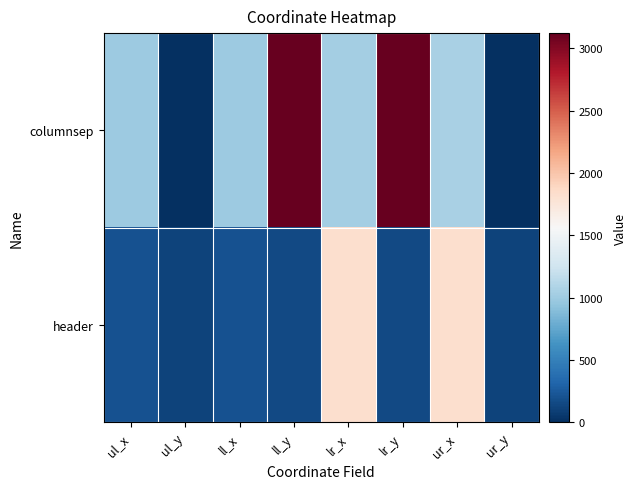

Count the number of categories in the chart.

8